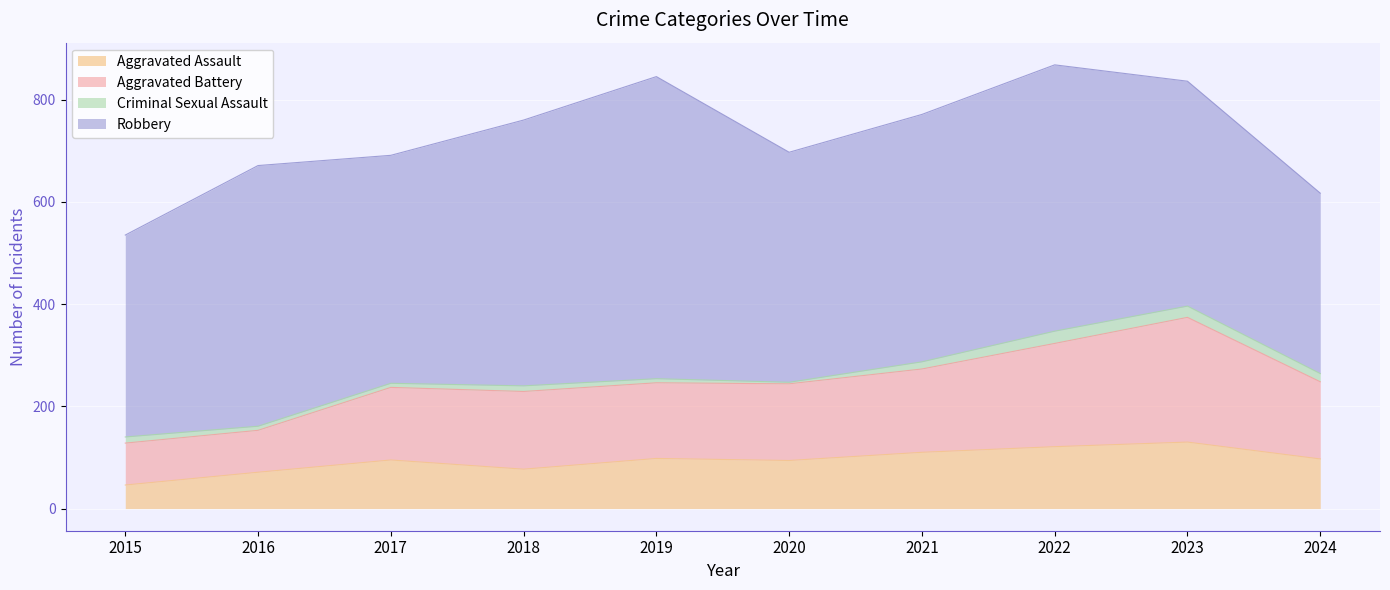

True or false: Aggravated Assault has a value of 71 at 2016.

True